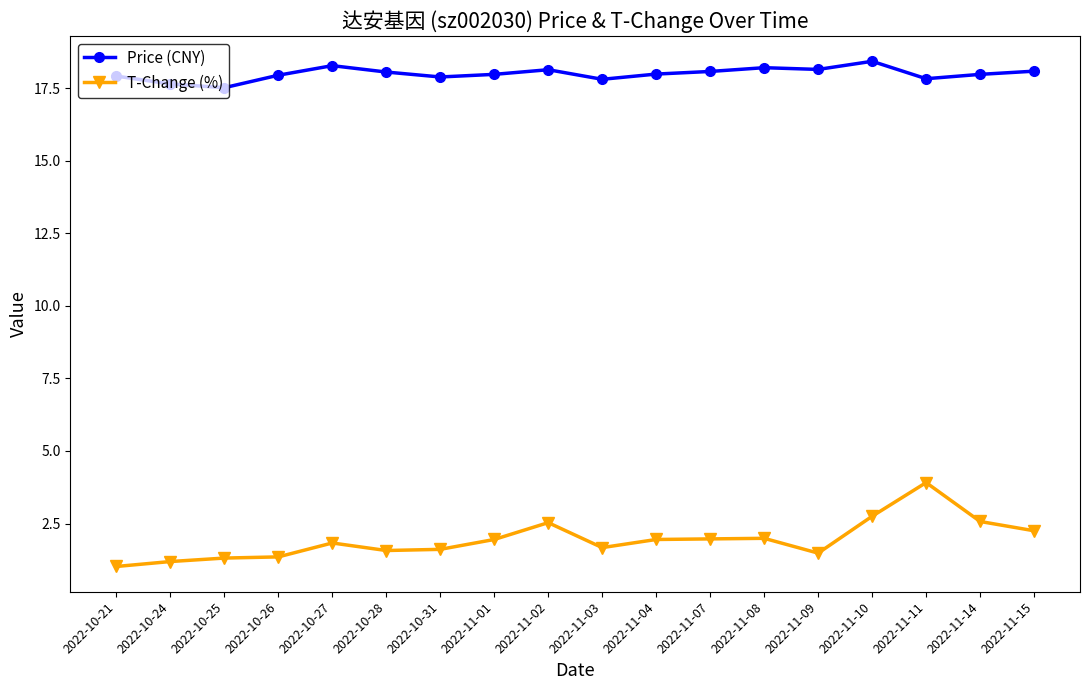

True or false: T-Change (%) and Price (CNY) cross at least once.

False